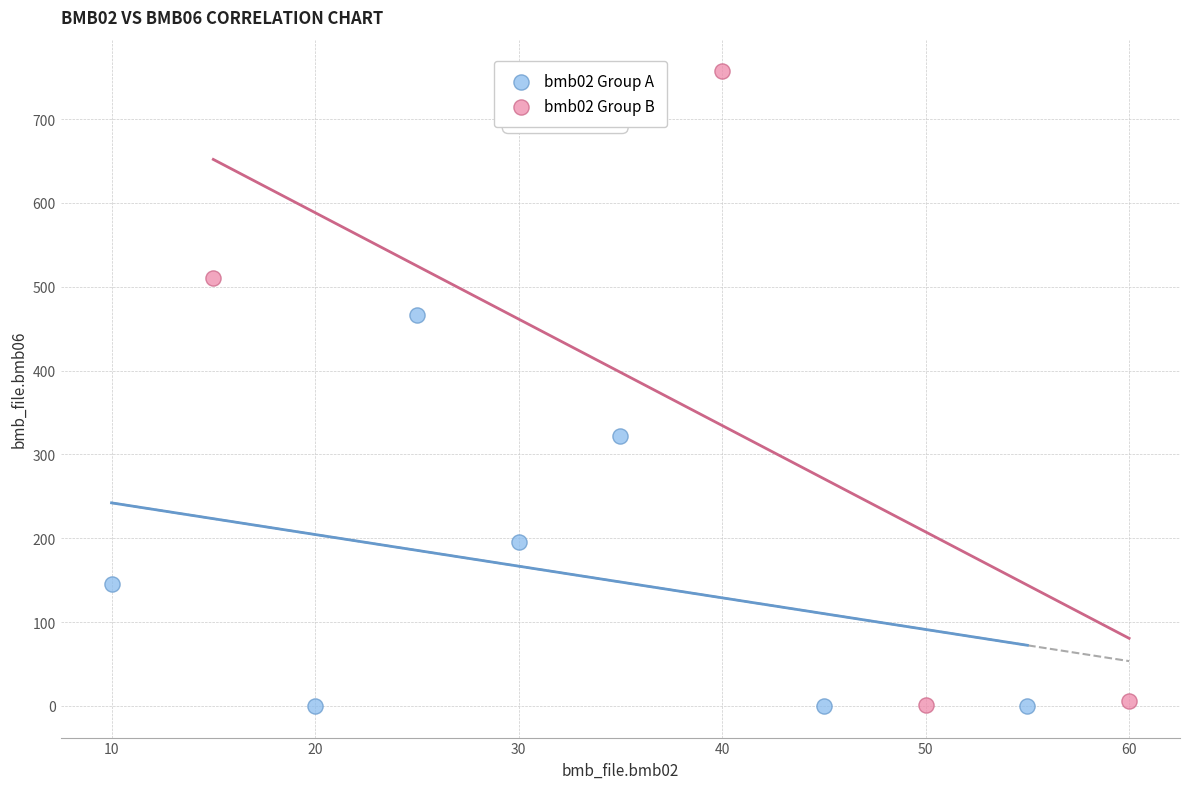

Which series reaches the maximum Y coordinate?

bmb02 Group B